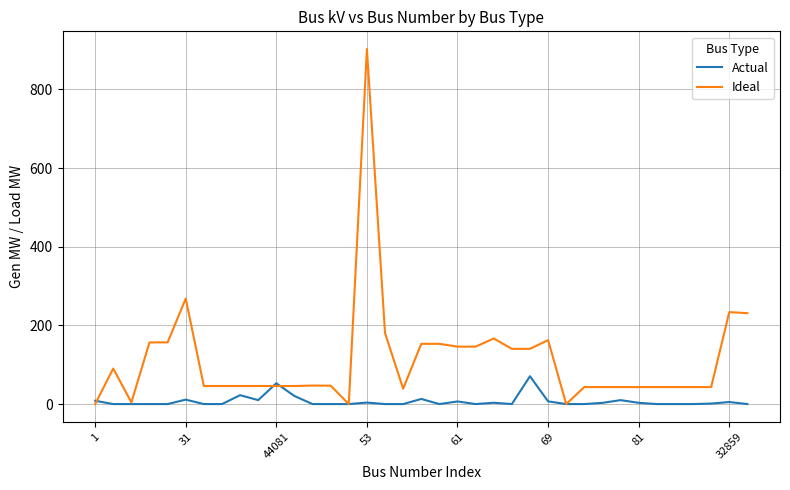

List the series in order of their overall mean, lowest first.

Actual, Ideal